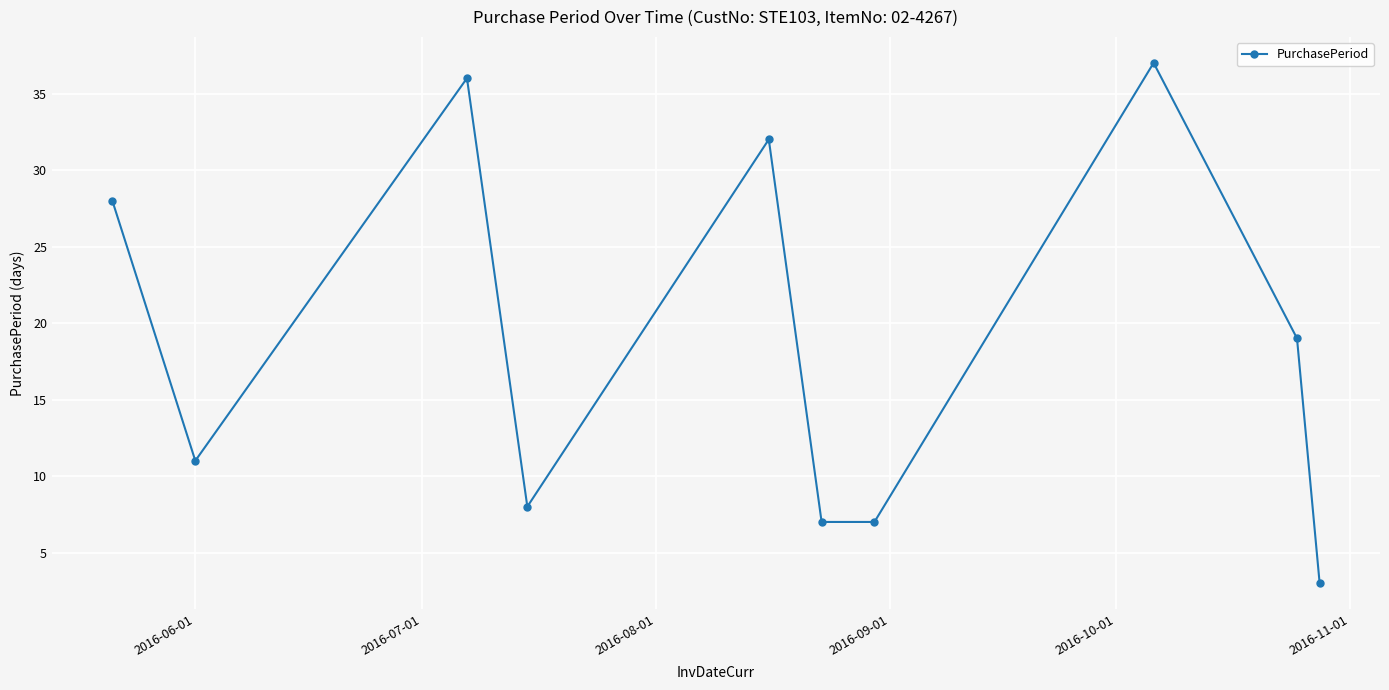

How many points are higher than both their immediate neighbors (excluding endpoints)?

3